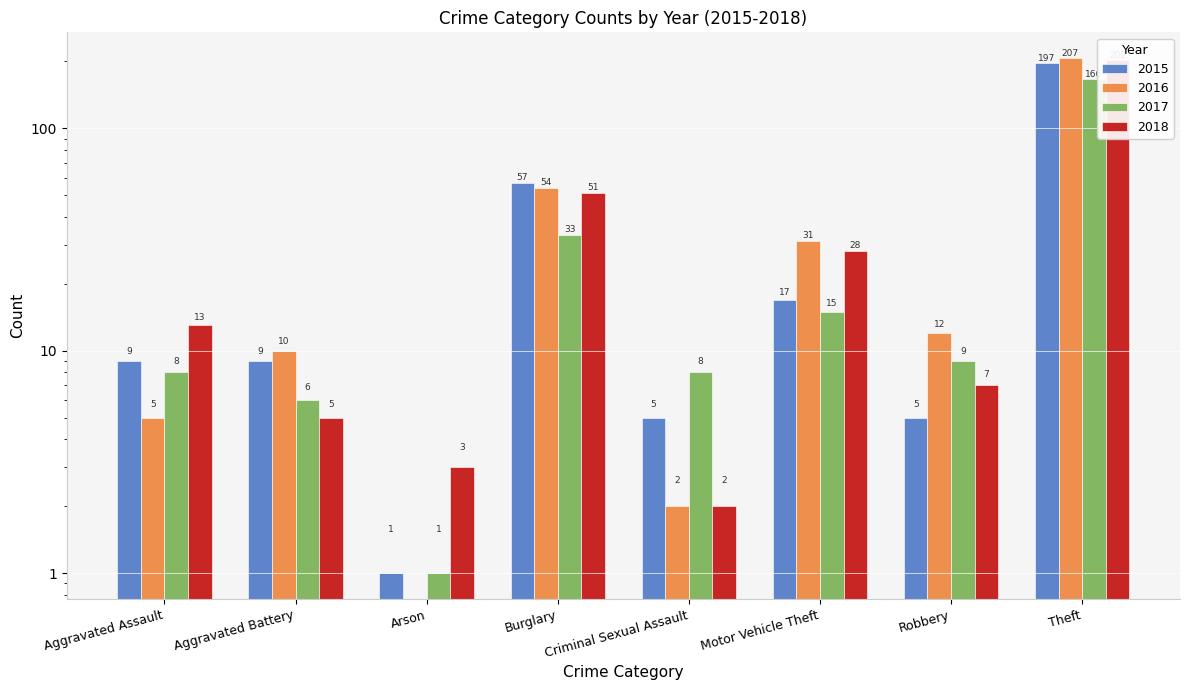

What is the difference between the 2017 values at Motor Vehicle Theft and Arson?

14